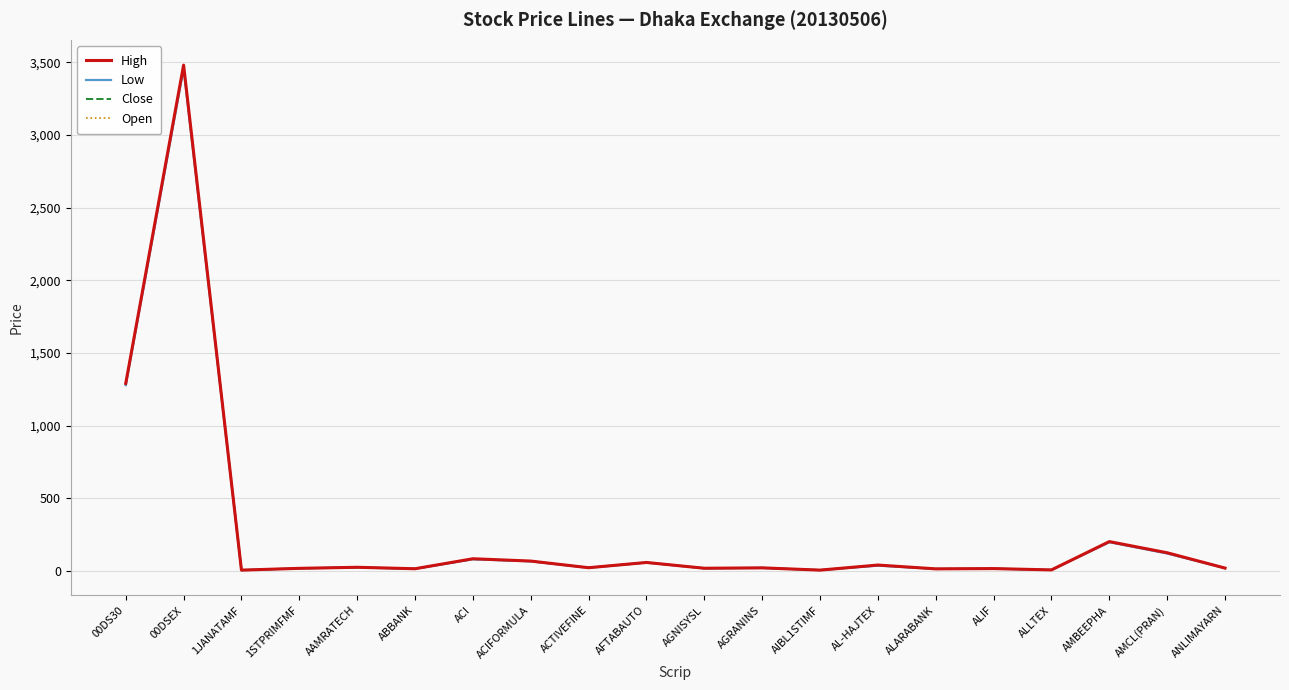

At which category does Close reach its first local peak?

00DSEX